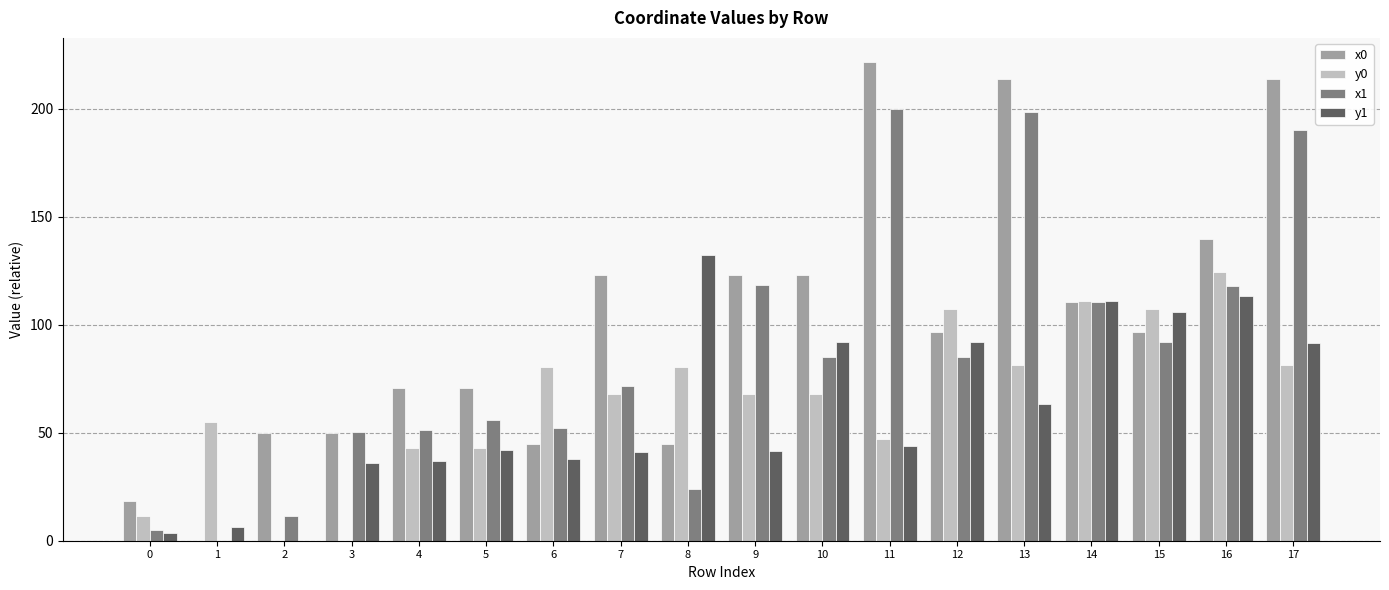

At which category is the sum across all series the highest?

17